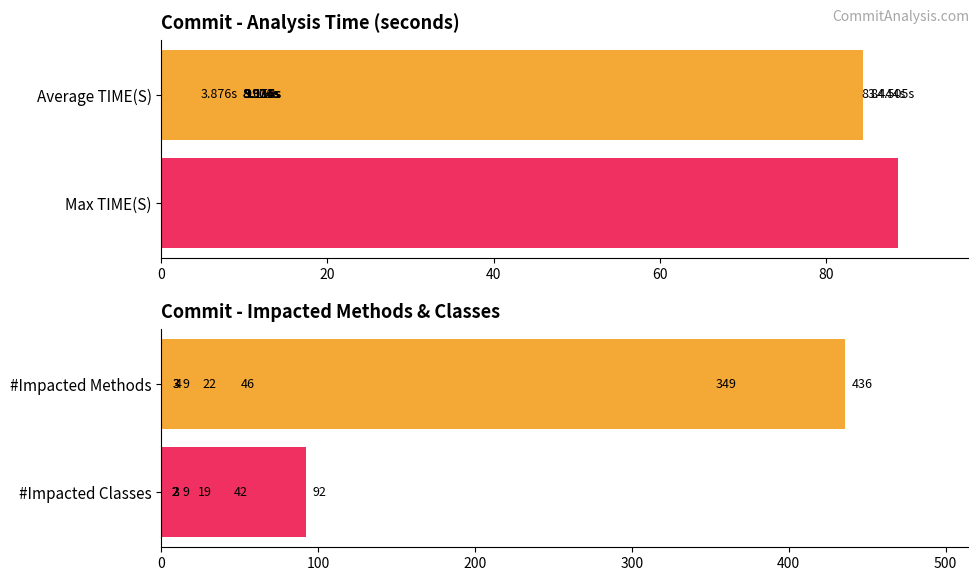

What are all the series names shown in the legend?

TIME(S), TIME(S) Max, #IMPACTED_METHODS, #IMPACTED_CLASSES